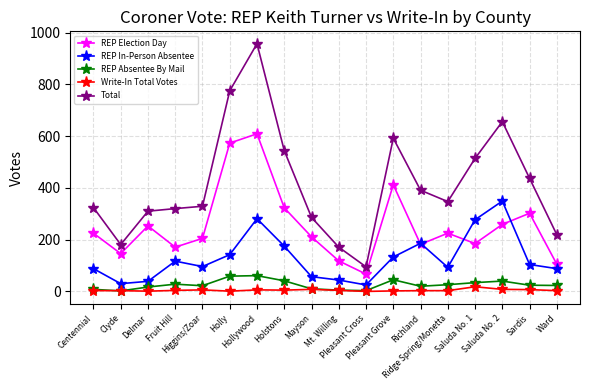

Is the value of REP Absentee By Mail at Ward greater than the value of Write-In Total Votes at Holly?

Yes